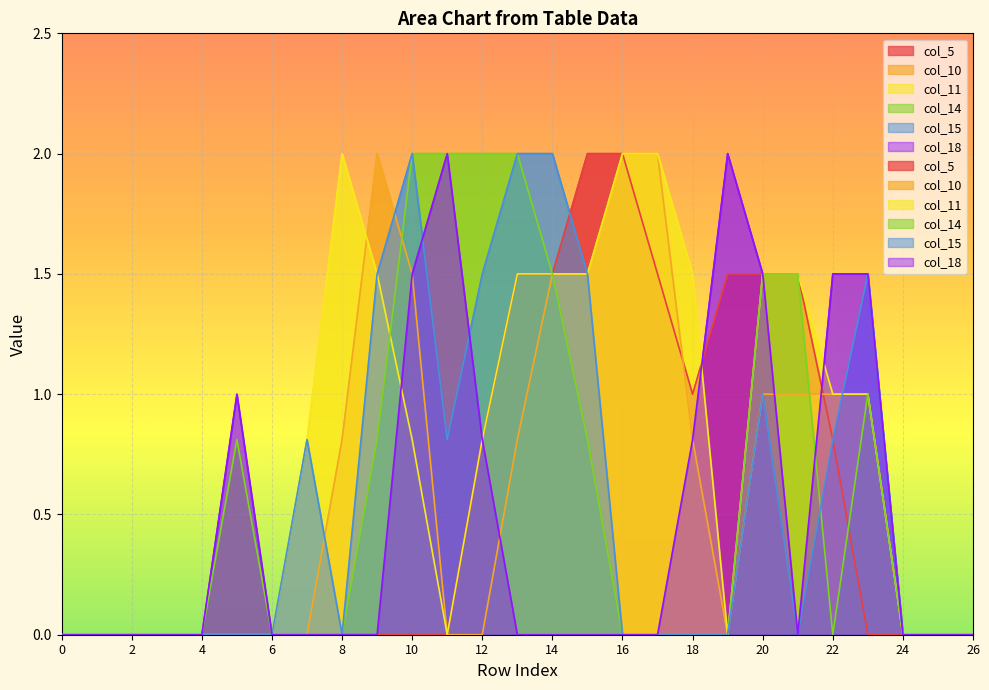

Between which two adjacent categories do col_14 and col_15 first intersect?

21 and 22